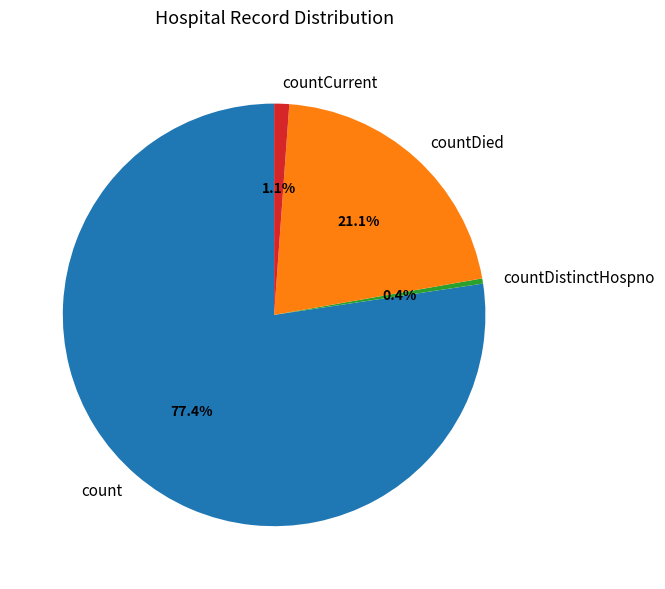

Rank the categories by value from highest to lowest.

count, countDied, countCurrent, countDistinctHospno